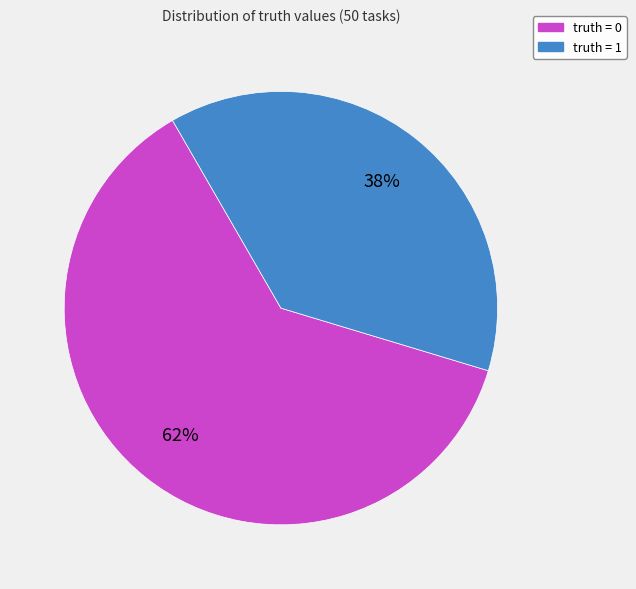

Which category accounts for the majority?

truth = 0